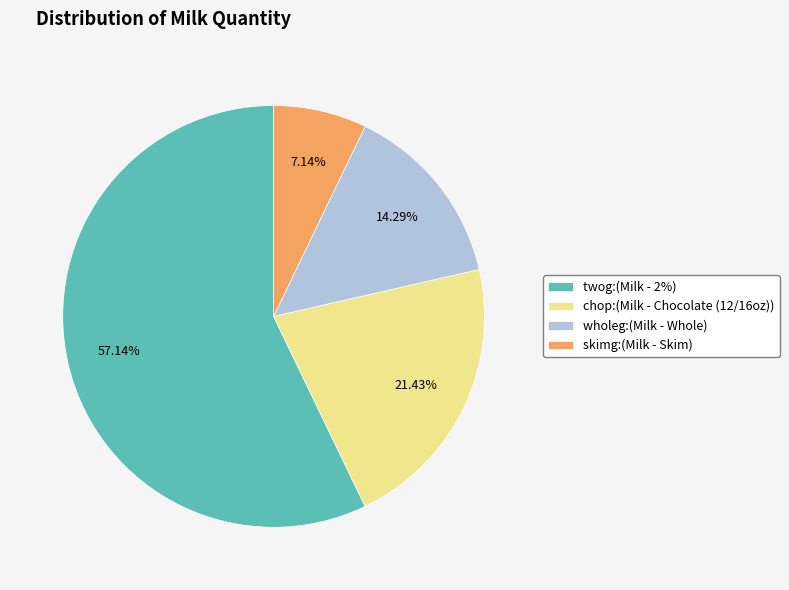

Between wholeg and chop, which is larger?

chop